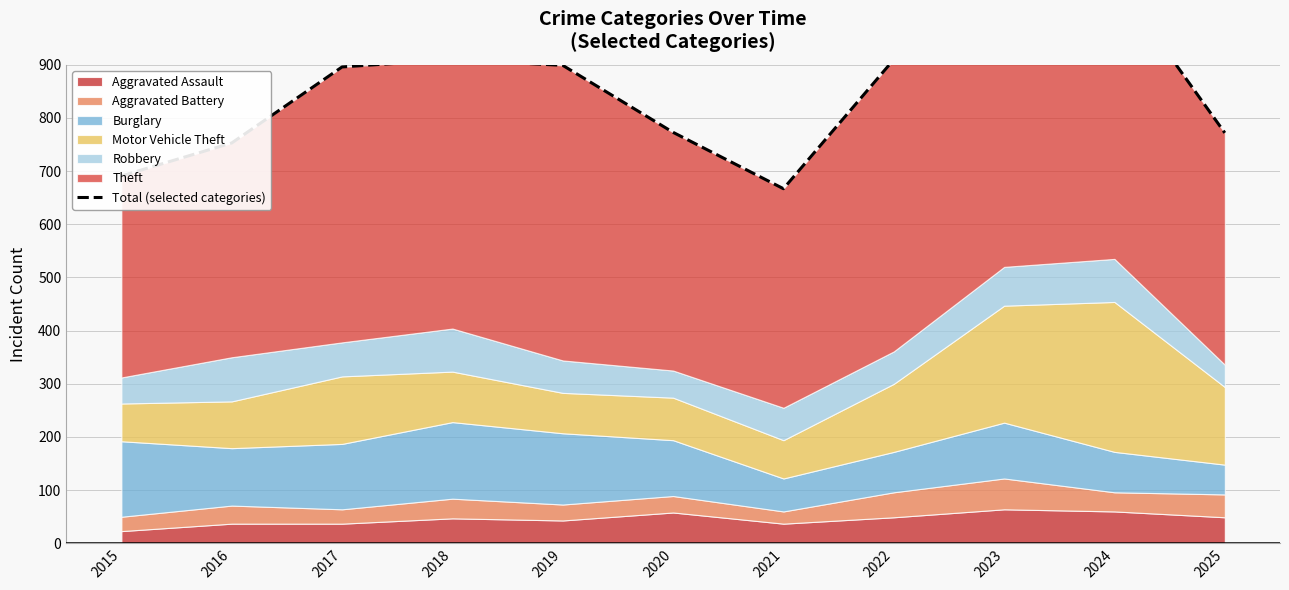

What is the approximate value at 2022, to the nearest 10?

910